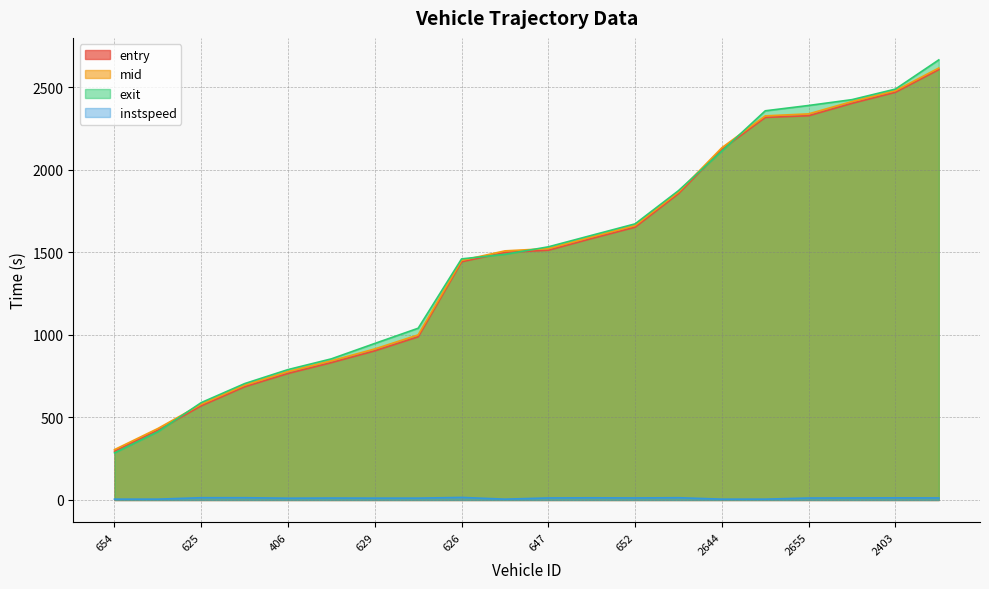

True or false: instspeed and entry intersect in this chart.

False